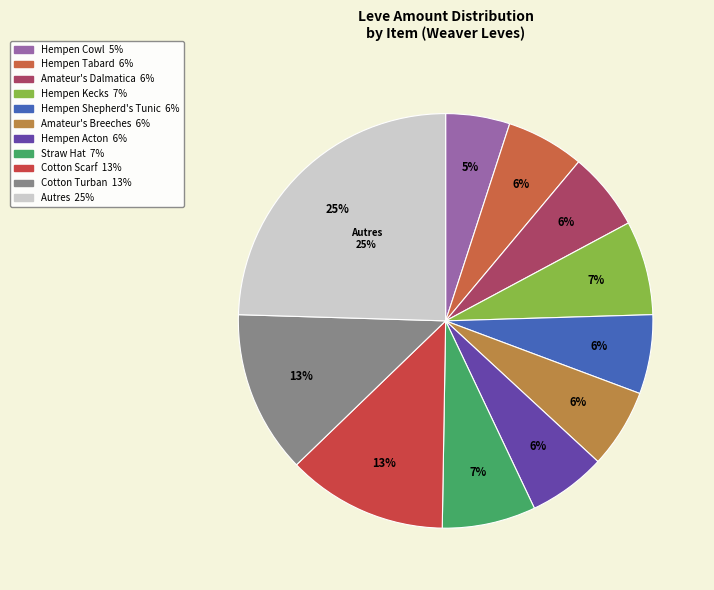

What portion of the pie excludes Hempen Tabard?

93.9%